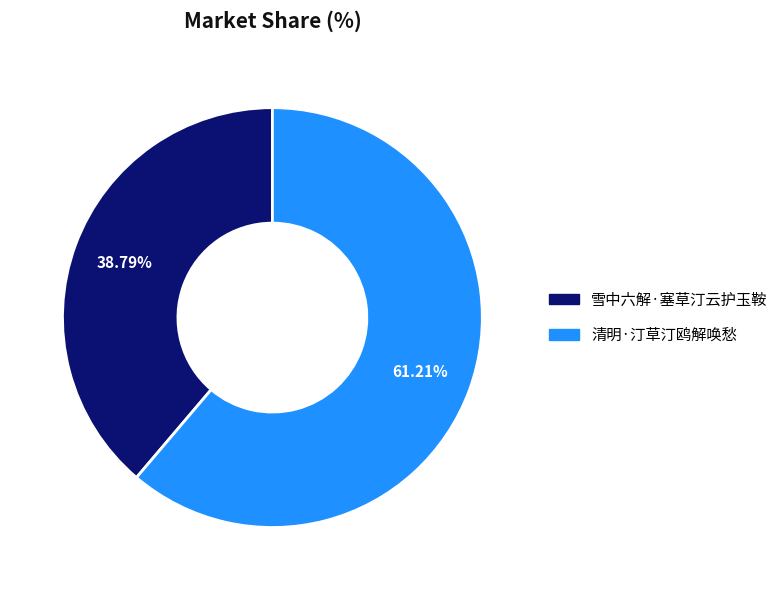

Is 清明·汀草汀鸥解唤愁 the majority of the pie?

Yes